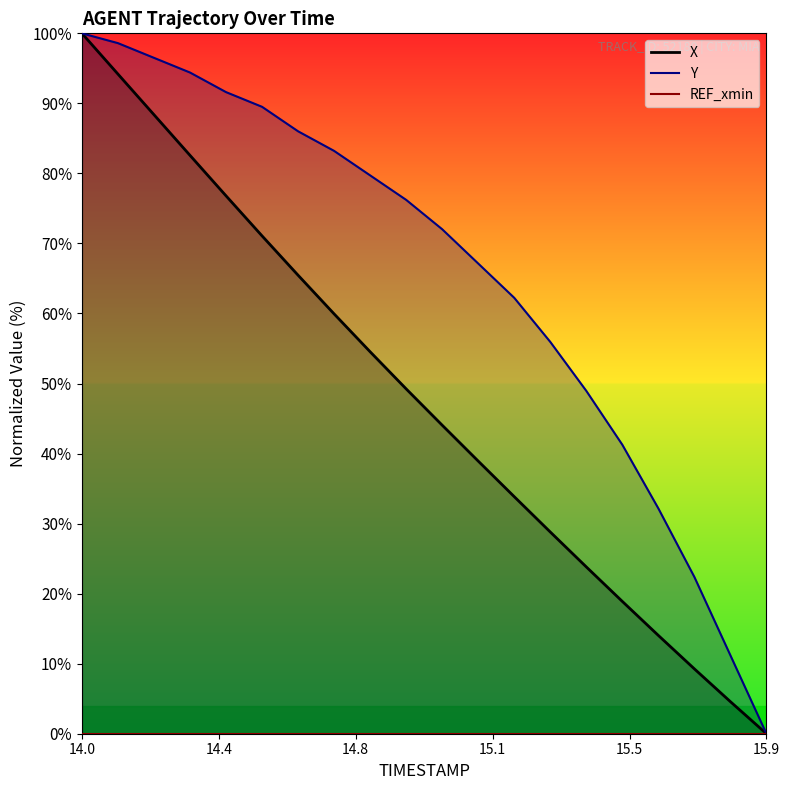

Reading right to left, list all the values displayed in this chart.

X: 0.0	4.6	9.3	14.0	18.9	23.8	28.8	33.8	38.9	44.1	49.2	54.5	59.9	65.5	71.1	76.8	82.6	88.4	94.2	100.0
Y: 0.0	11.2	22.4	32.2	41.3	49.0	55.9	62.2	67.1	72.0	76.2	79.7	83.2	86.0	89.5	91.6	94.4	96.5	98.6	100.0
REF_xmin: 0.0	0.0	0.0	0.0	0.0	0.0	0.0	0.0	0.0	0.0	0.0	0.0	0.0	0.0	0.0	0.0	0.0	0.0	0.0	0.0